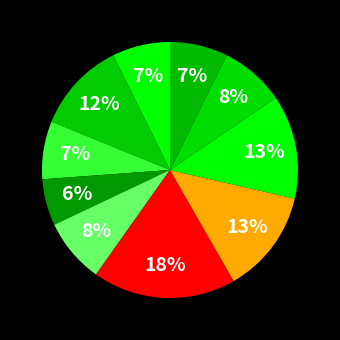

To the nearest percent, what is the average slice percentage?

10%